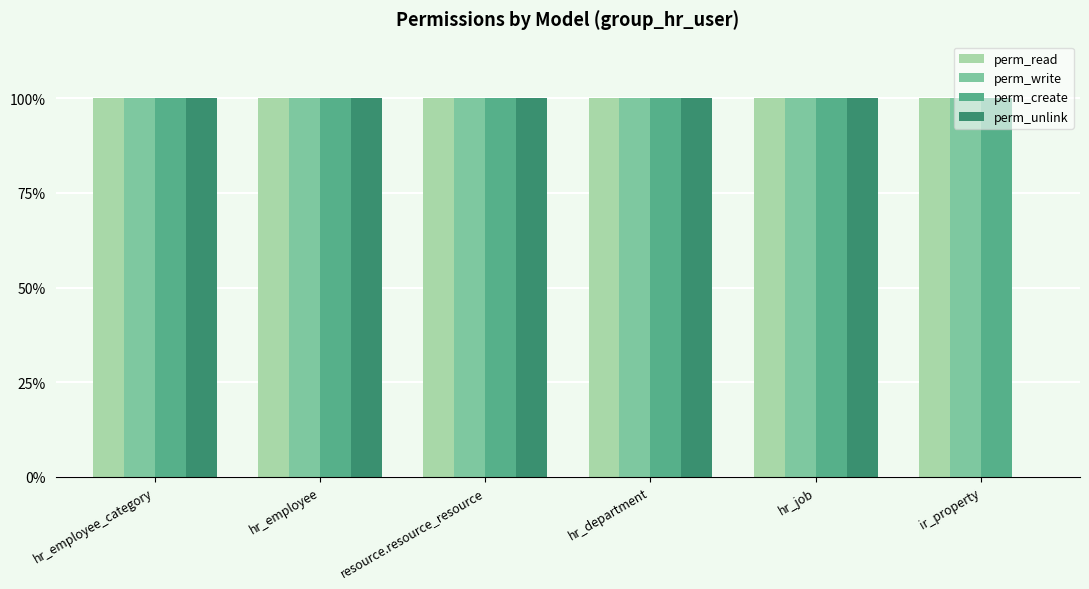

What are all the series names shown in the legend?

perm_read, perm_write, perm_create, perm_unlink